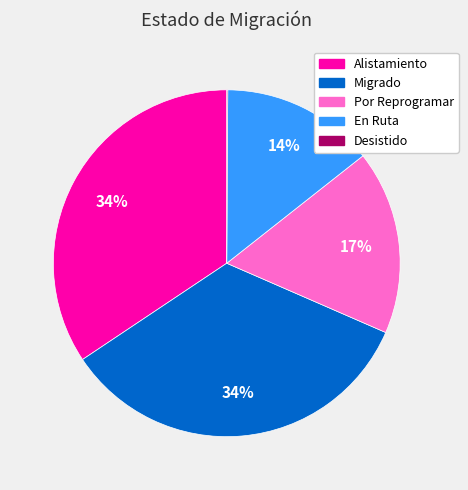

Approximately how many times larger is the value at Alistamiento compared to Migrado?

1.0